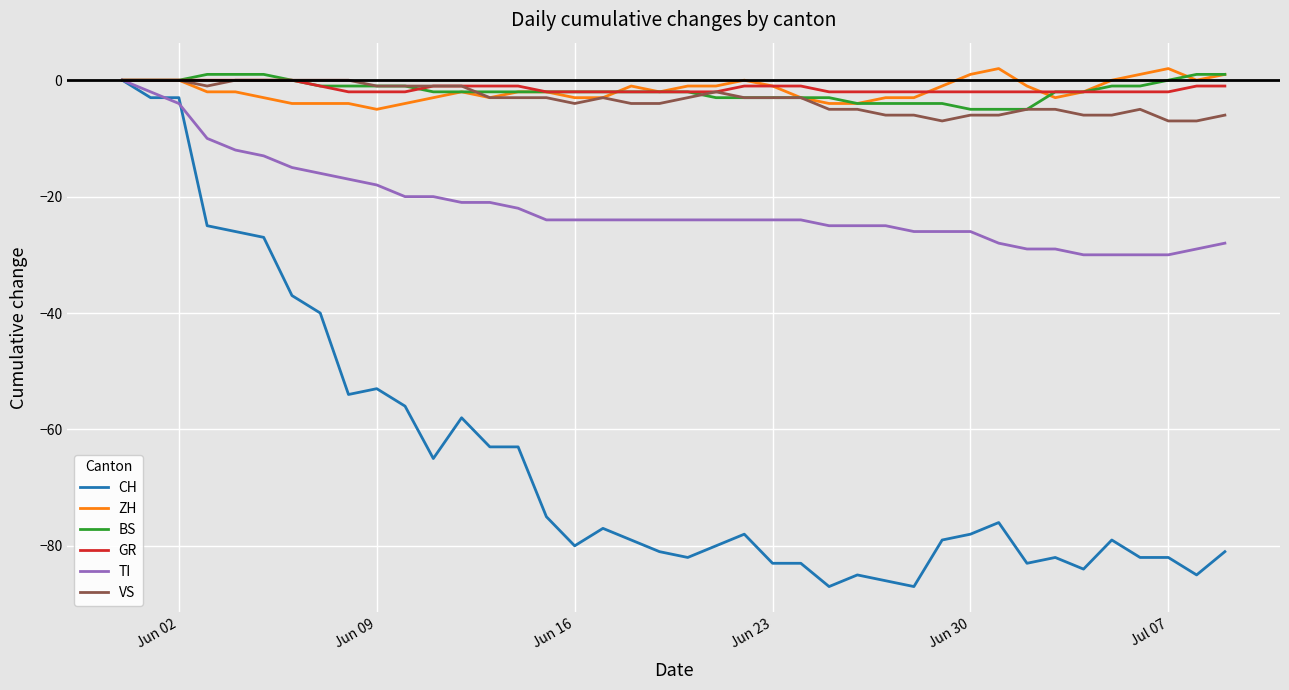

Reading right to left, extract all data points from this chart.

CH: -81	-85	-82	-82	-79	-84	-82	-83	-76	-78	-79	-87	-86	-85	-87	-83	-83	-78	-80	-82	-81	-79	-77	-80	-75	-63	-63	-58	-65	-56	-53	-54	-40	-37	-27	-26	-25	-3	-3	0
ZH: 1	0	2	1	0	-2	-3	-1	2	1	-1	-3	-3	-4	-4	-3	-1	0	-1	-1	-2	-1	-3	-3	-2	-2	-3	-2	-3	-4	-5	-4	-4	-4	-3	-2	-2	0	0	0
BS: 1	1	0	-1	-1	-2	-2	-5	-5	-5	-4	-4	-4	-4	-3	-3	-3	-3	-3	-2	-2	-2	-2	-2	-2	-2	-2	-2	-2	-1	-1	-1	-1	0	1	1	1	0	0	0
GR: -1	-1	-2	-2	-2	-2	-2	-2	-2	-2	-2	-2	-2	-2	-2	-1	-1	-1	-2	-2	-2	-2	-2	-2	-2	-1	-1	-1	-1	-2	-2	-2	-1	0	0	0	0	0	0	0
TI: -28	-29	-30	-30	-30	-30	-29	-29	-28	-26	-26	-26	-25	-25	-25	-24	-24	-24	-24	-24	-24	-24	-24	-24	-24	-22	-21	-21	-20	-20	-18	-17	-16	-15	-13	-12	-10	-4	-2	0
VS: -6	-7	-7	-5	-6	-6	-5	-5	-6	-6	-7	-6	-6	-5	-5	-3	-3	-3	-2	-3	-4	-4	-3	-4	-3	-3	-3	-1	-1	-1	-1	0	0	0	0	0	-1	0	0	0